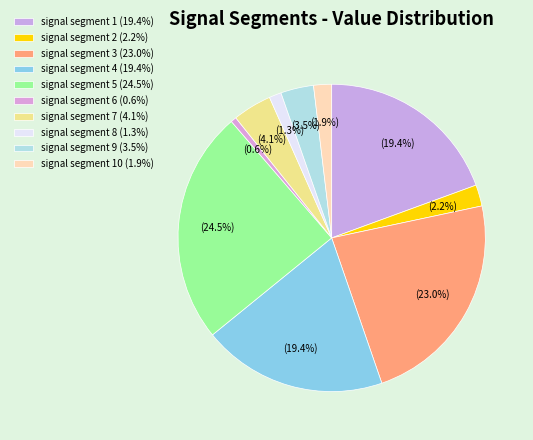

Count the number of slices in the pie.

10